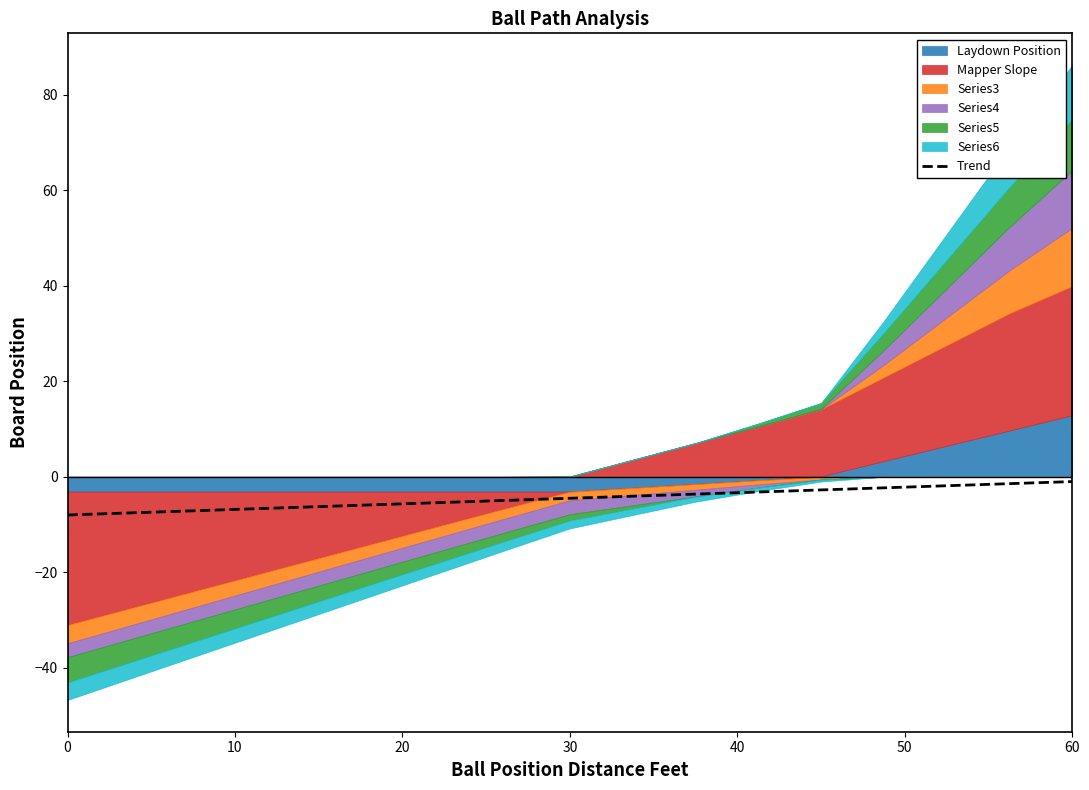

What is the value of the 3rd point from the left?

-7.1